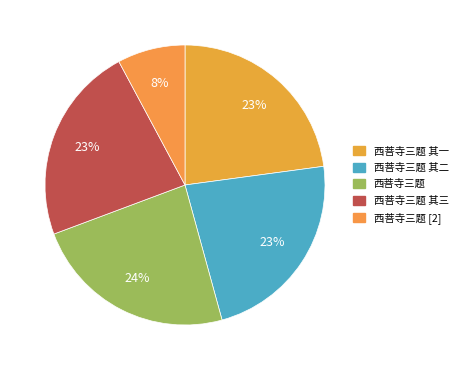

How many slices are in this pie chart?

5